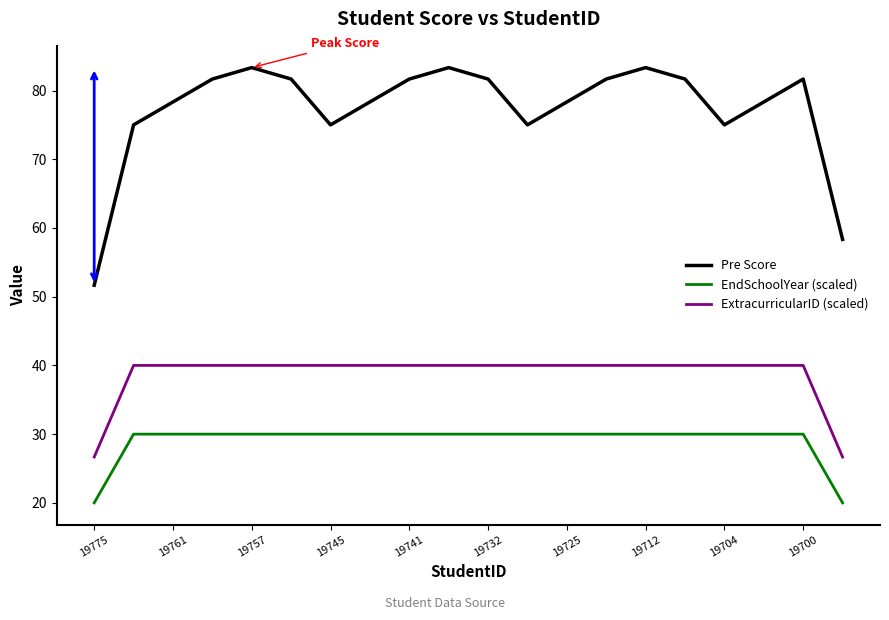

Which series has the largest range (max minus min)?

Pre Score